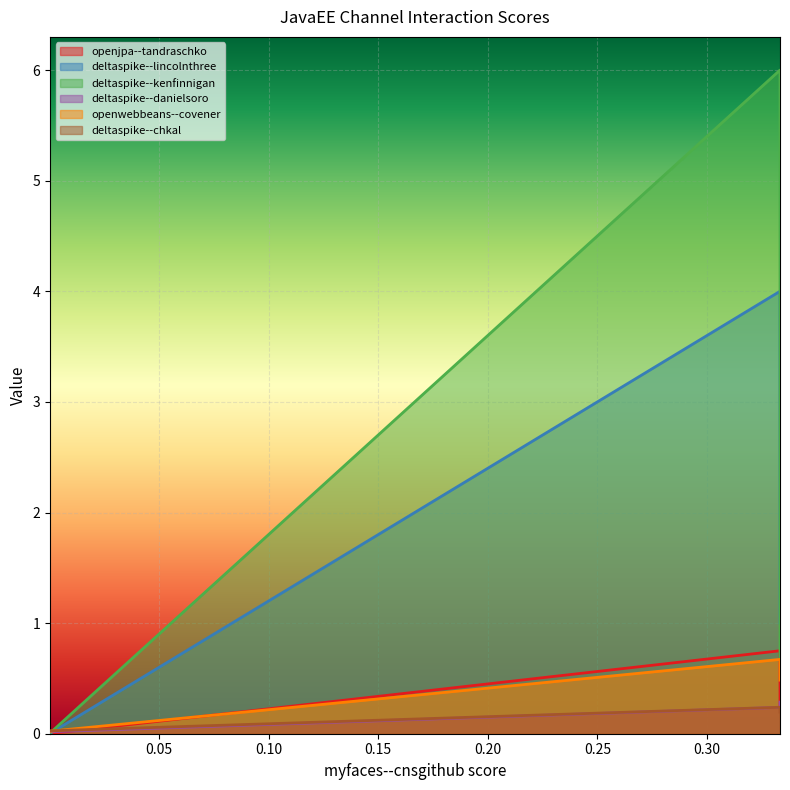

How many distinct data groups are displayed?

6